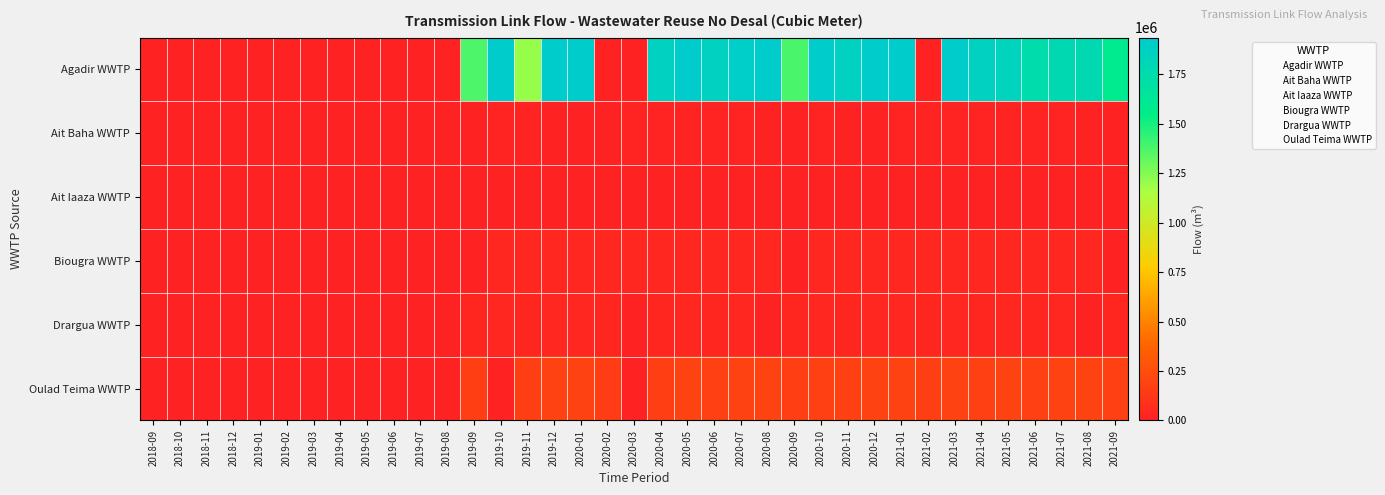

Which series has the largest total across all categories?

Agadir WWTP